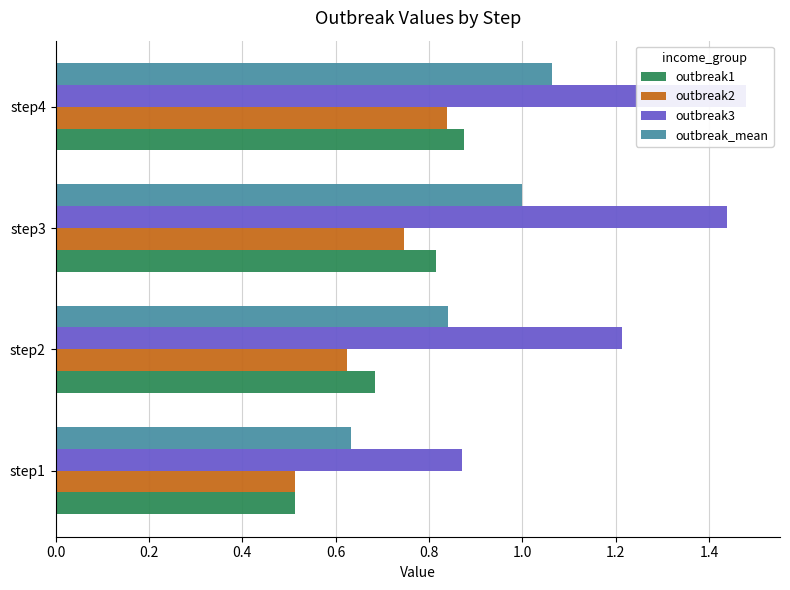

Which series changed the most between step3 and step4?

outbreak2